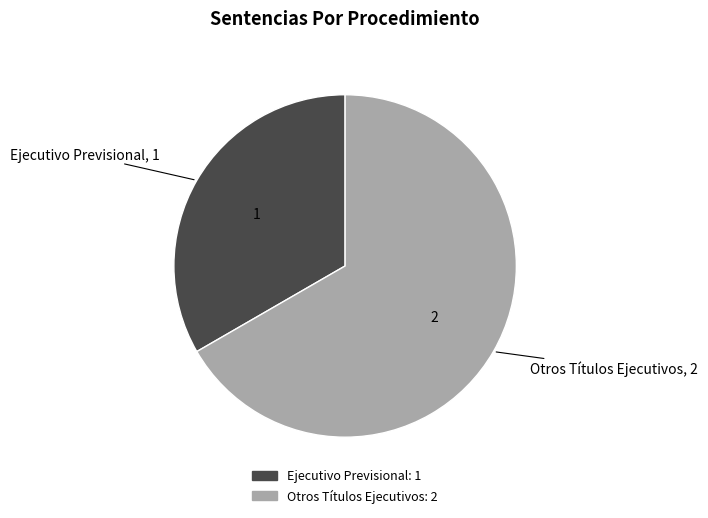

True or false: Otros Títulos Ejecutivos accounts for 56% of the total.

False